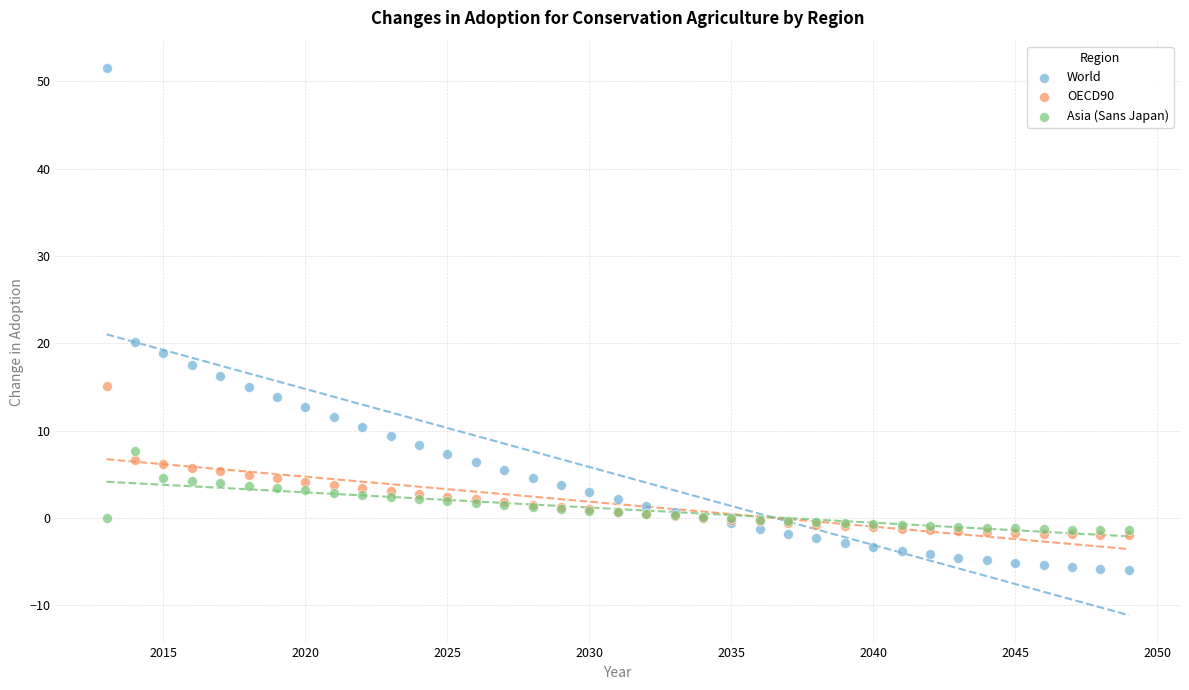

Which series contains the highest Y value?

World